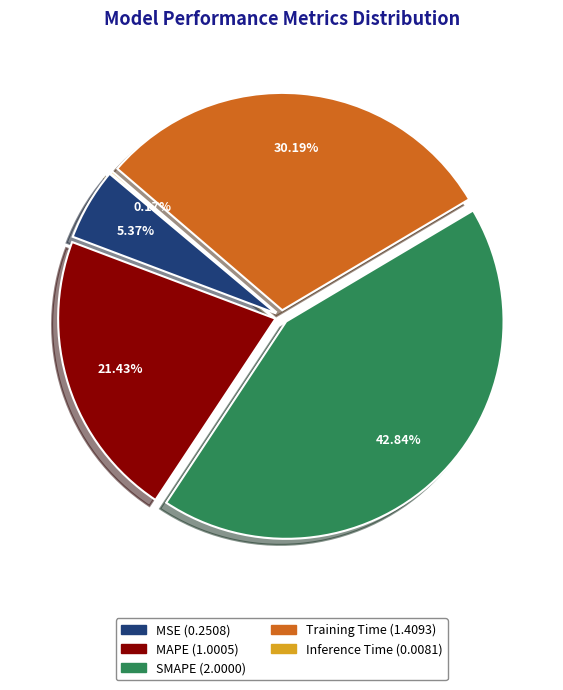

Is SMAPE the majority of the pie?

No